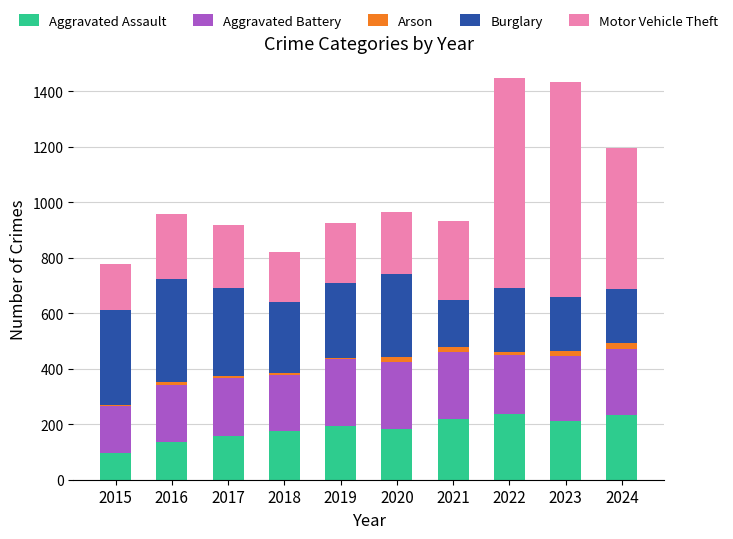

Does the chart contain stacked bars?

Yes